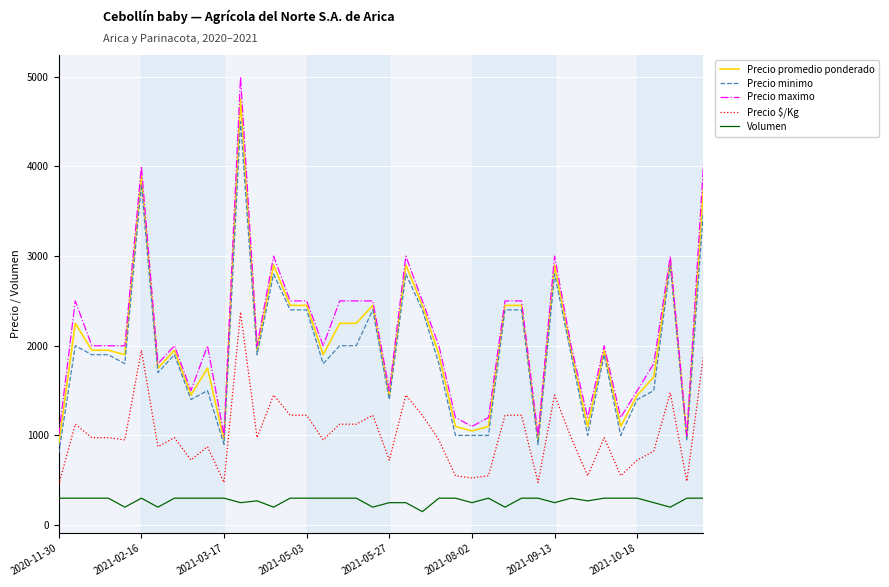

Which series has the widest spread of values?

Precio maximo